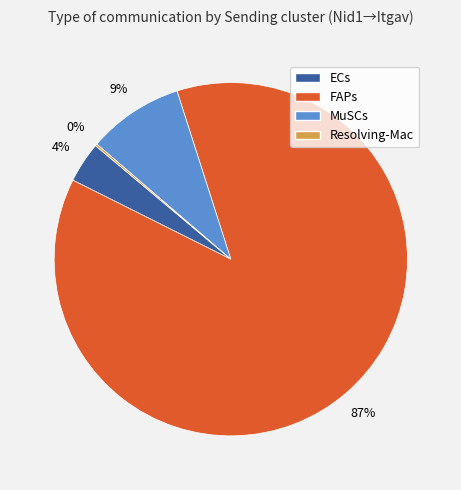

Which category has the biggest portion of the pie?

FAPs